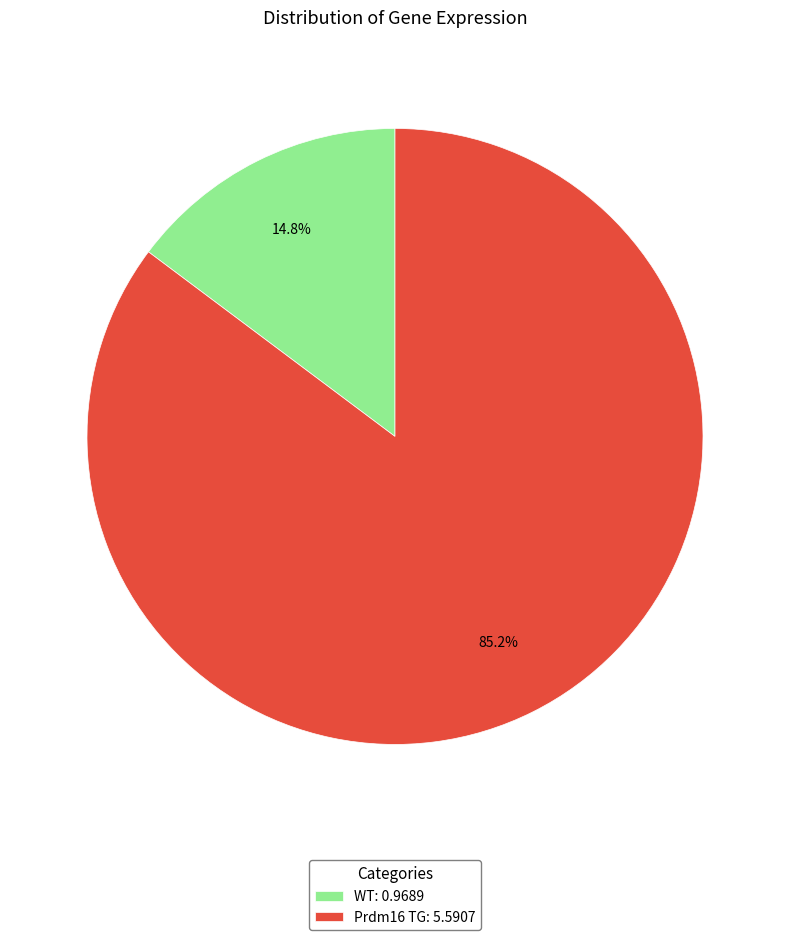

To the nearest percent, what percentage of the pie is Prdm16 TG?

85%